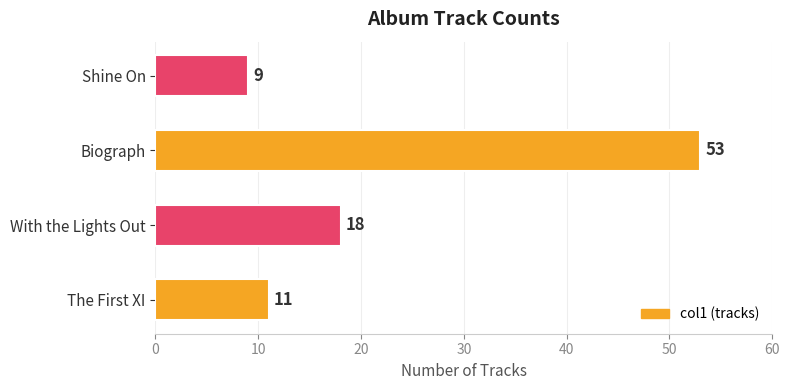

Which category has the highest value across all series?

Biograph